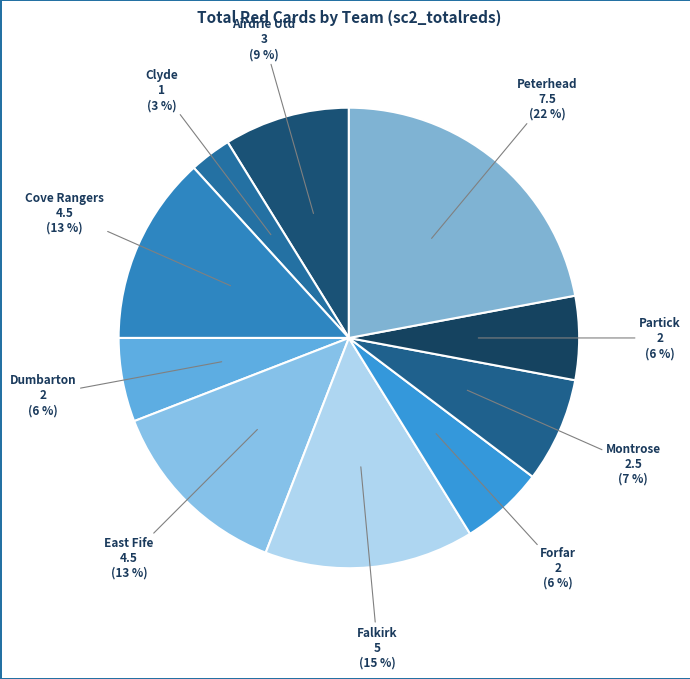

To the nearest percent, what portion does Dumbarton represent?

6%